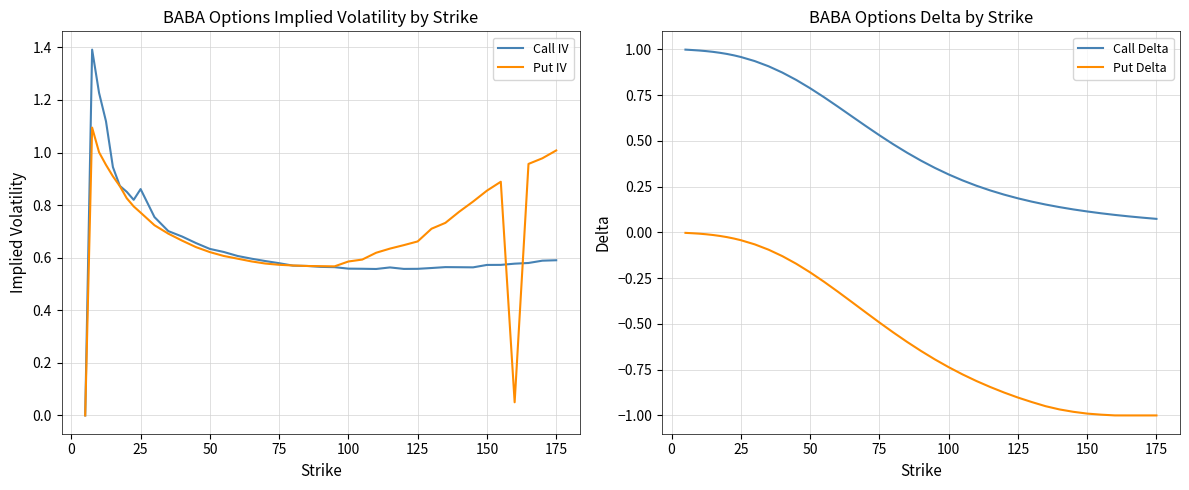

True or false: Call Delta has a value of 0.2 at 125.

True